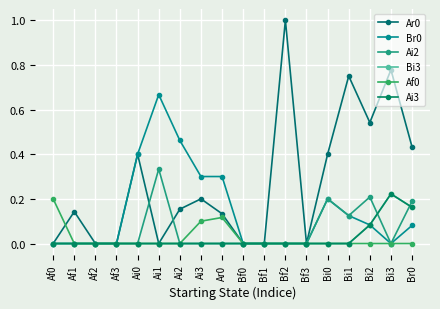

What is the label of the 4th point from the left?

Af3